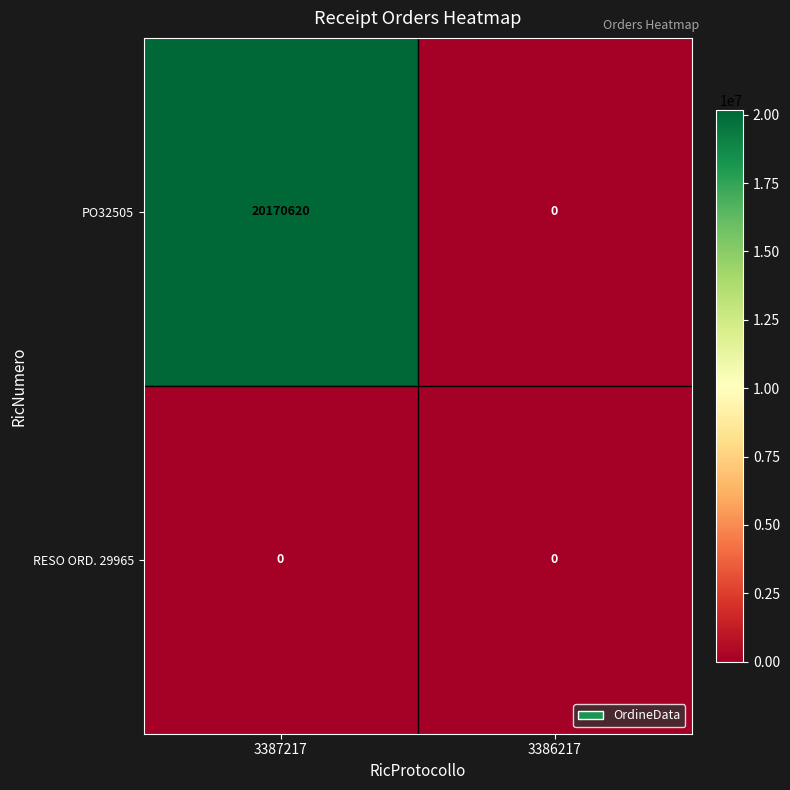

At which category does the chart reach its peak across all series?

3387217